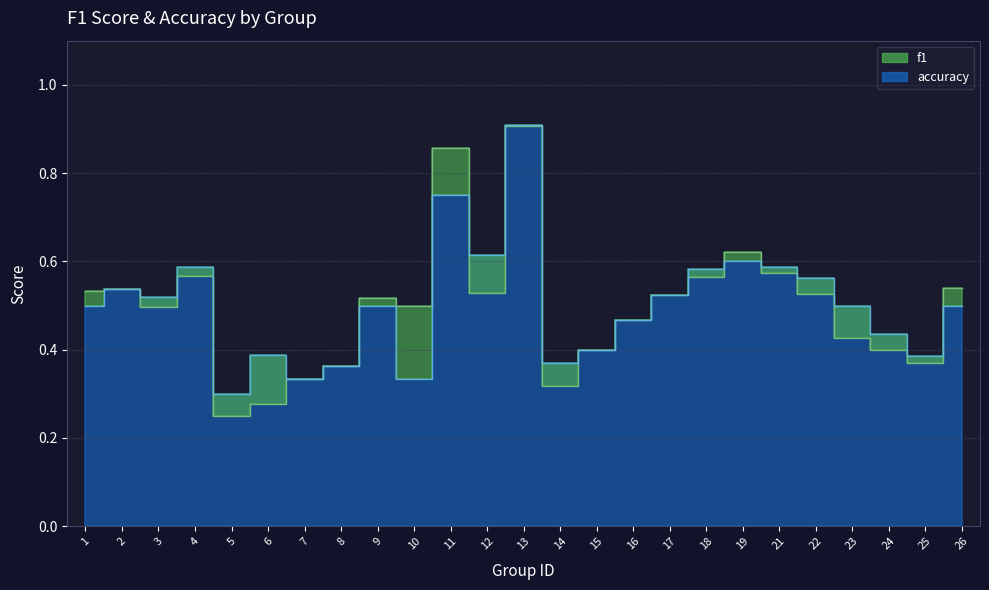

What is the value of the accuracy point at the 24th from the left?

0.4